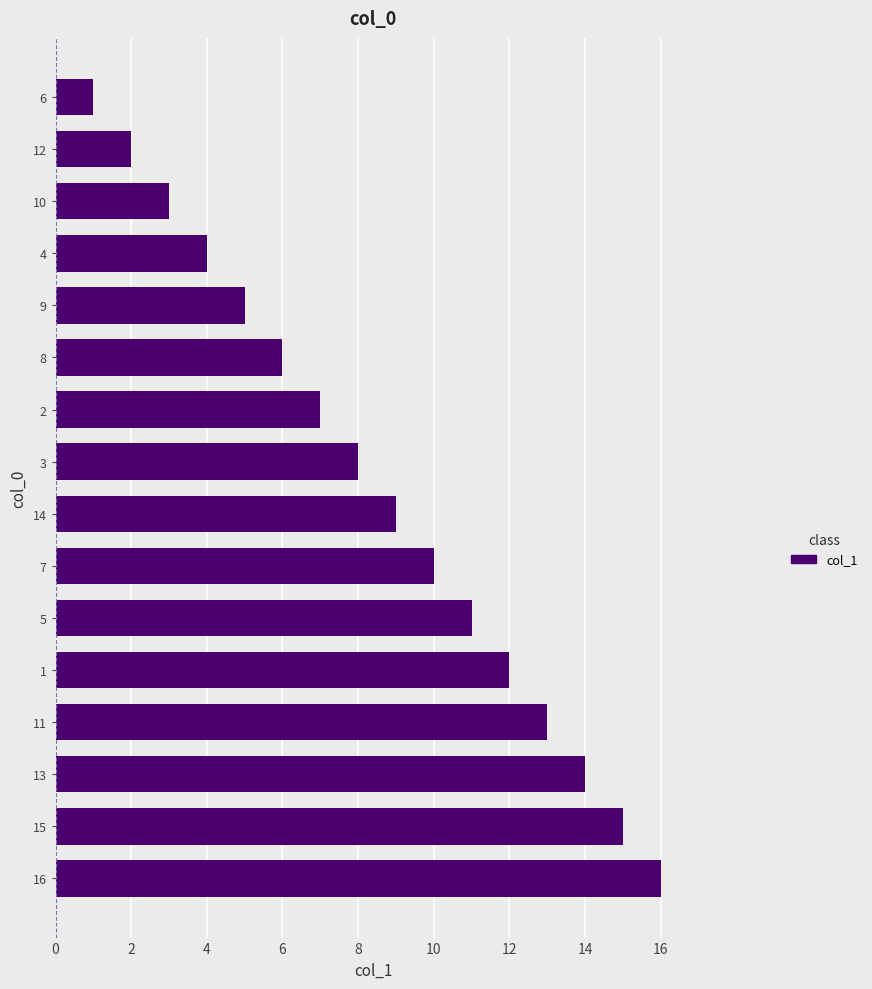

What is the sum of all values?

136